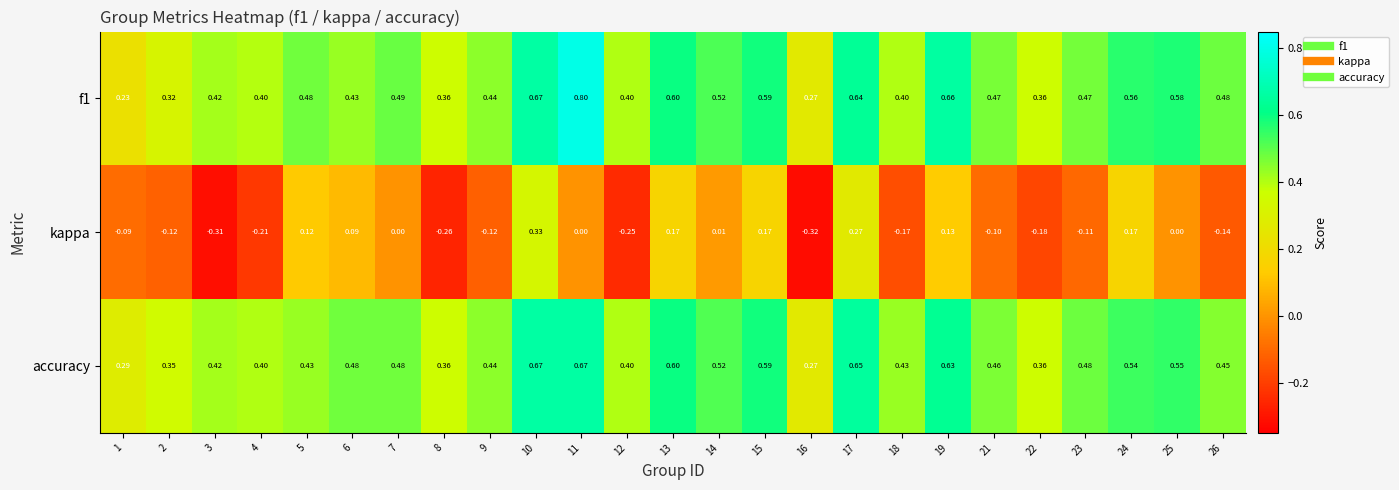

How many categories are shown in the chart?

25